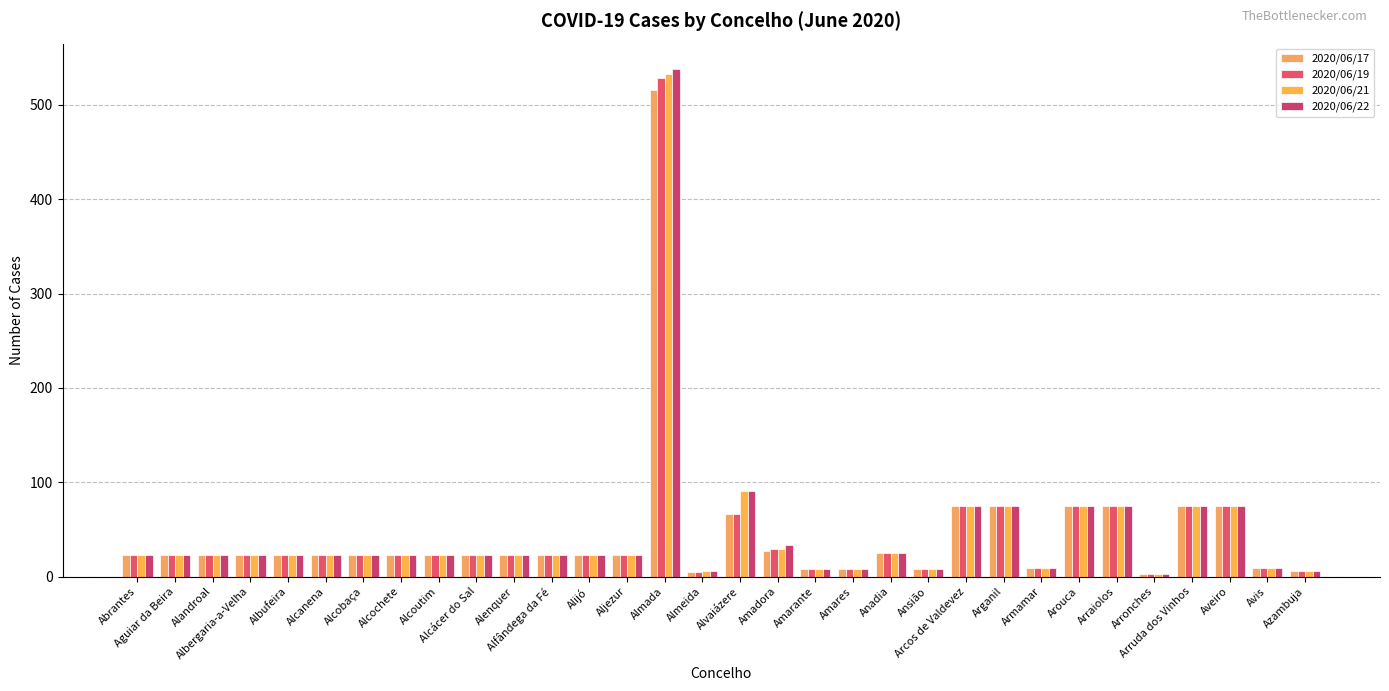

Rank the series by their average value, from lowest to highest.

2020/06/17, 2020/06/19, 2020/06/21, 2020/06/22